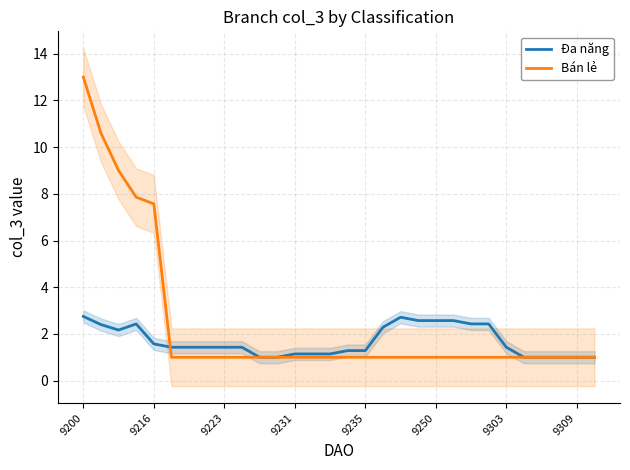

Which series ends up on top after the final intersection of Bán lẻ and Đa năng?

Đa năng